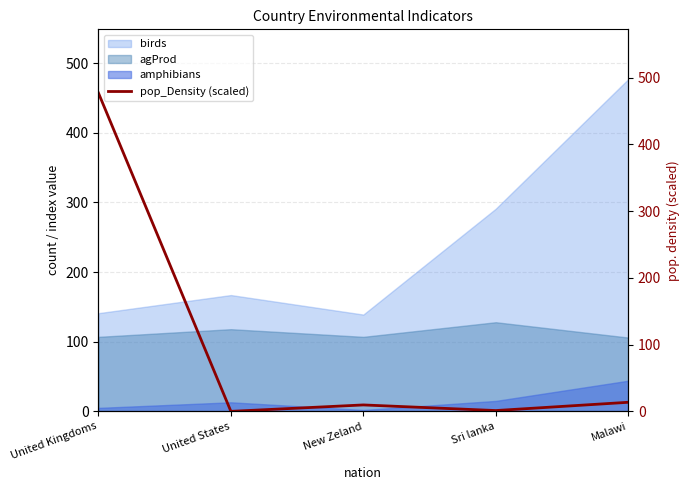

Is the value of agProd at United Kingdoms greater than the value of birds at United States?

No